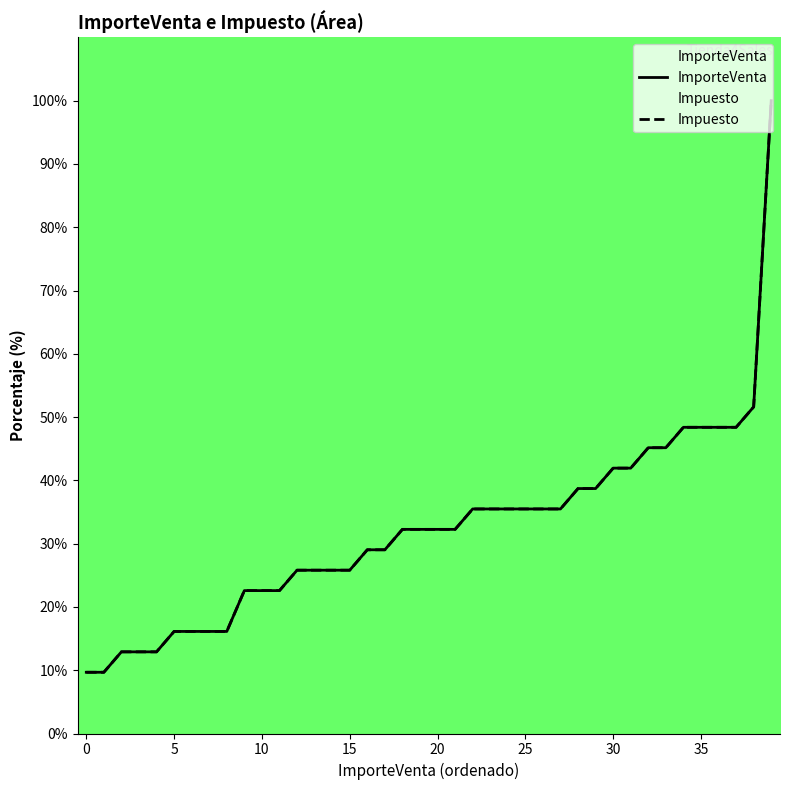

What is the label of the 33rd point from the left?

32